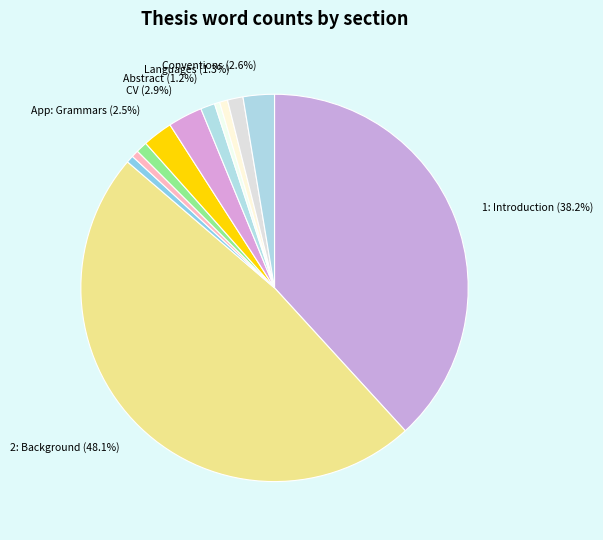

Which category has the biggest portion of the pie?

2: Background